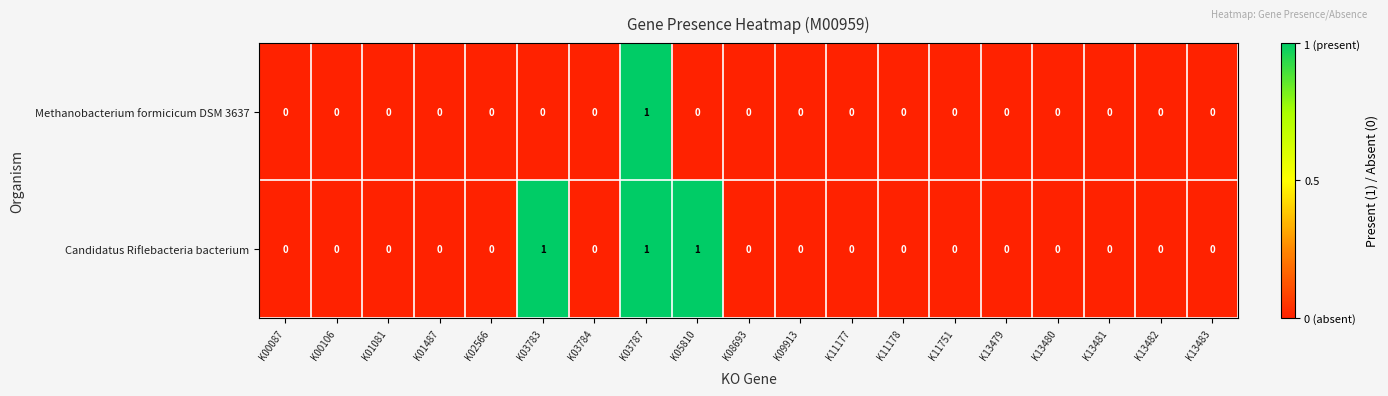

Which category has the highest value in the Methanobacterium formicicum DSM 3637 series?

K03787